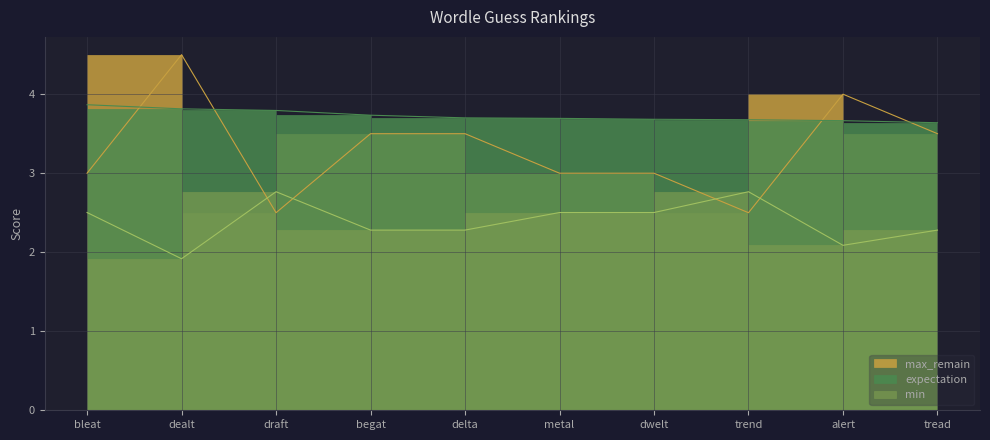

List the labels in order of min value, smallest first.

dealt, alert, begat, delta, tread, bleat, metal, dwelt, draft, trend